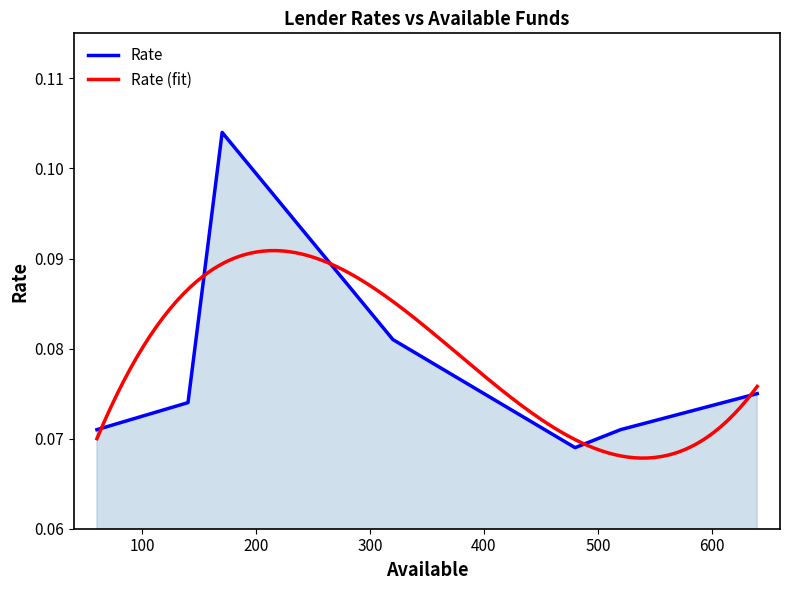

The value at Jane is 0.1. True or false?

False